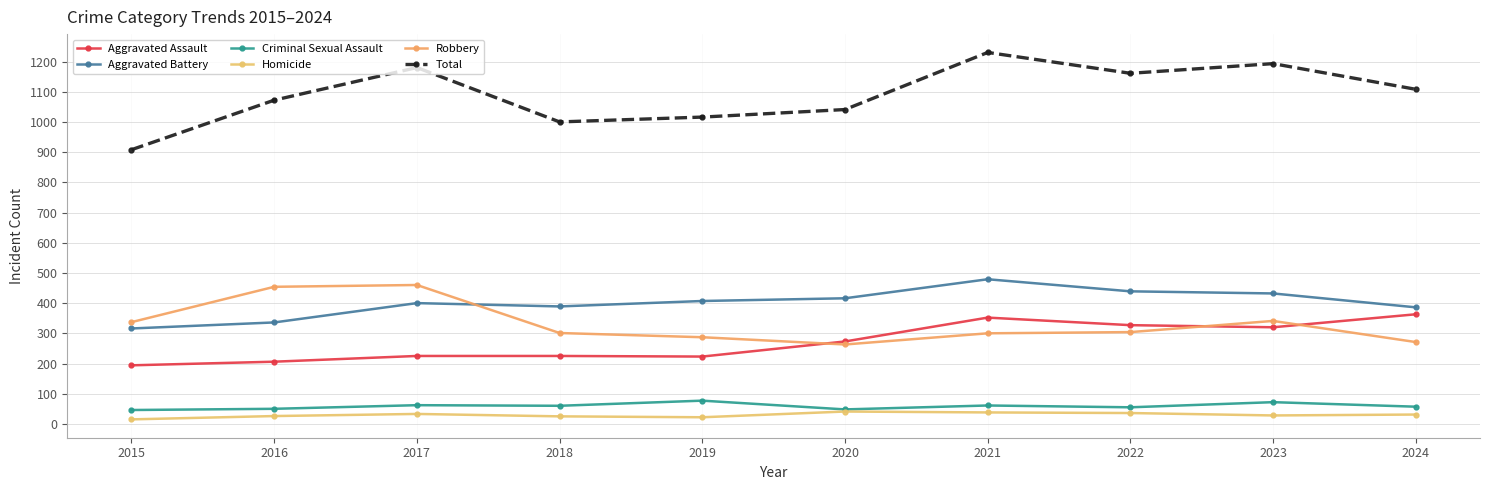

Is the value of Homicide at 2015 greater than the value of Aggravated Battery at 2021?

No